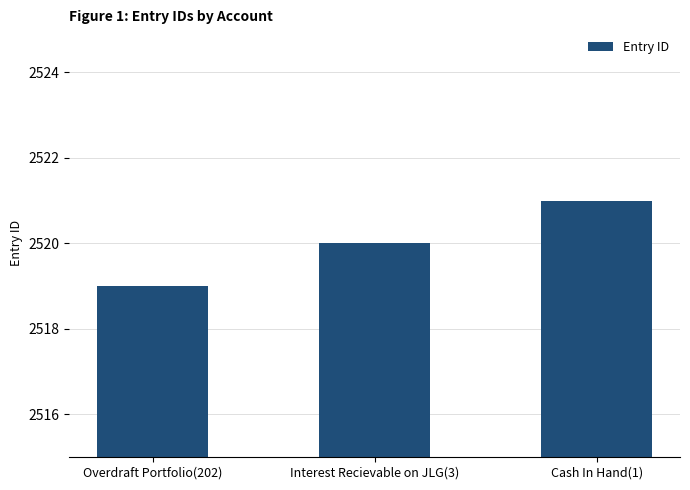

Count the number of categories in the chart.

3